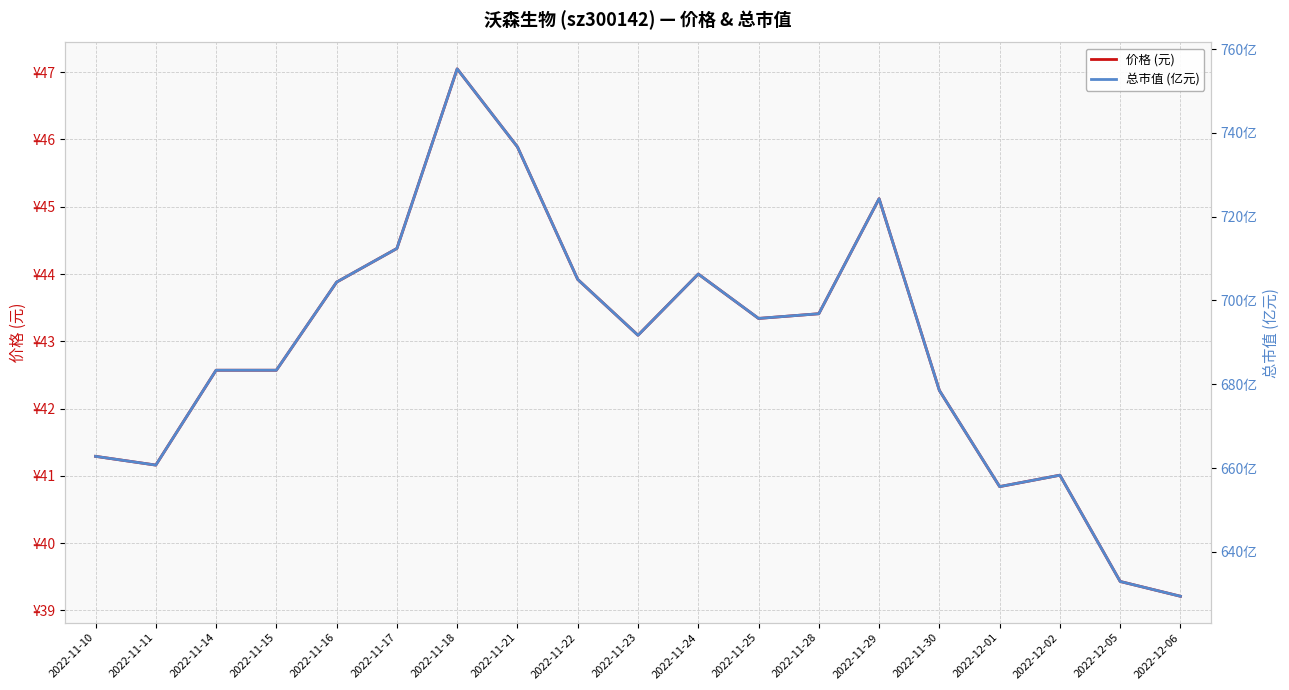

What are all the series names shown in the legend?

价格 (元), 总市值 (亿元)